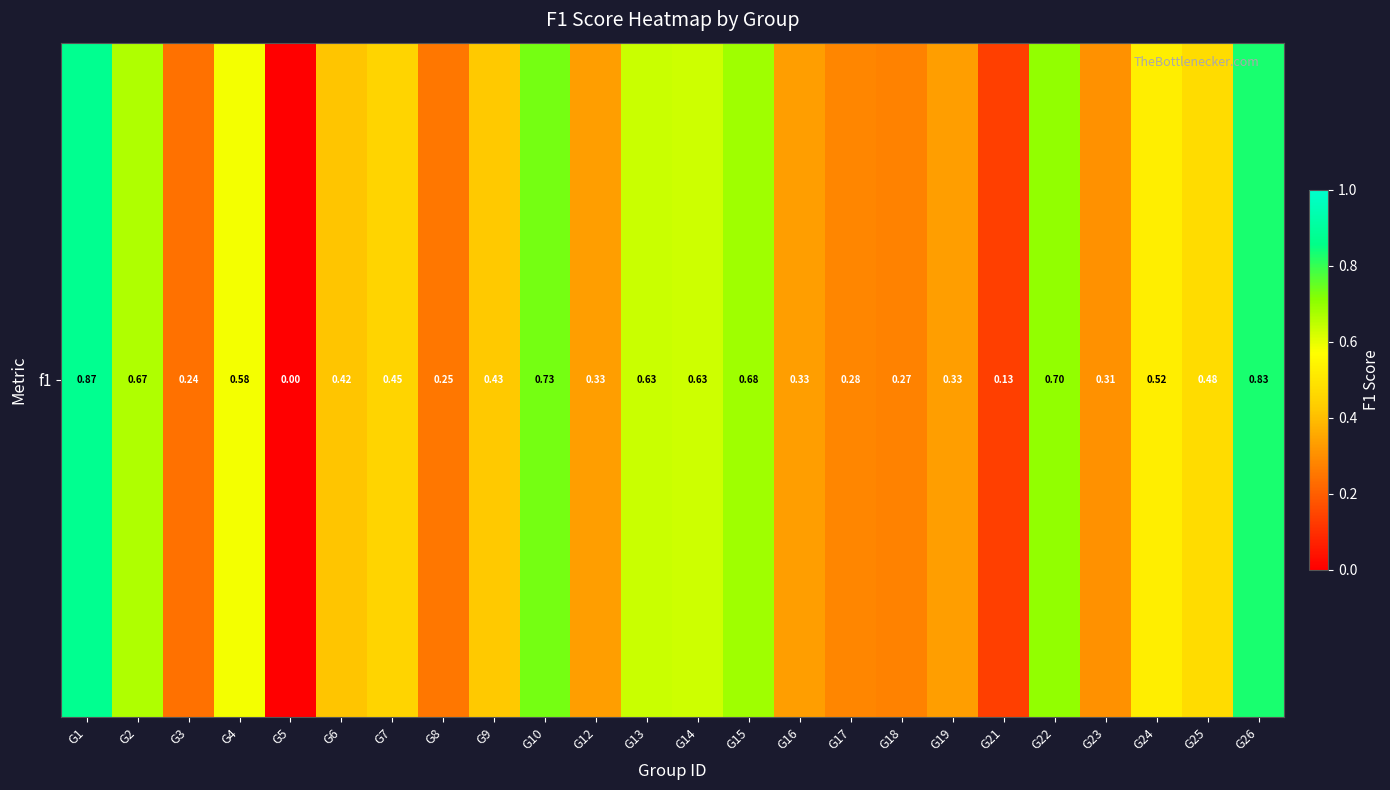

What is the change in value from G10 to G21?

-0.6